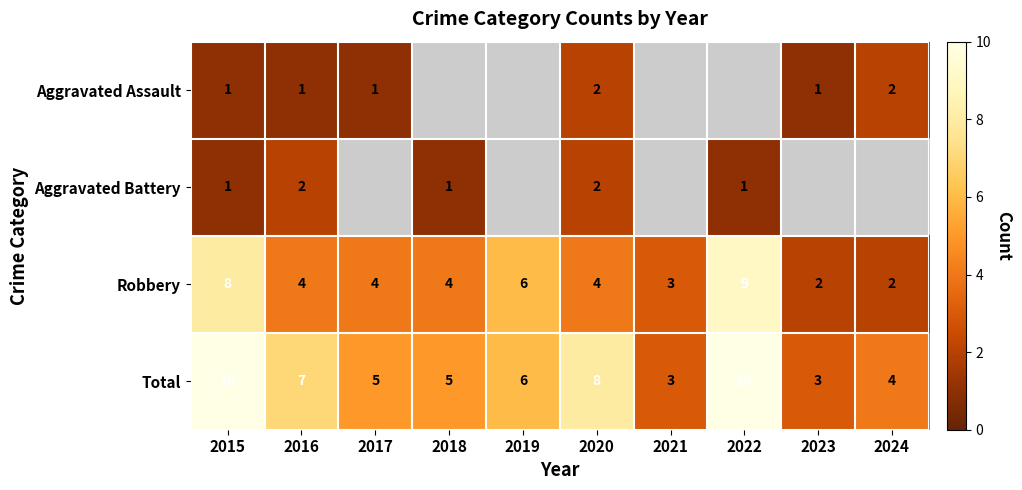

Is the value of Total at 2023 greater than the value of Robbery at 2020?

No